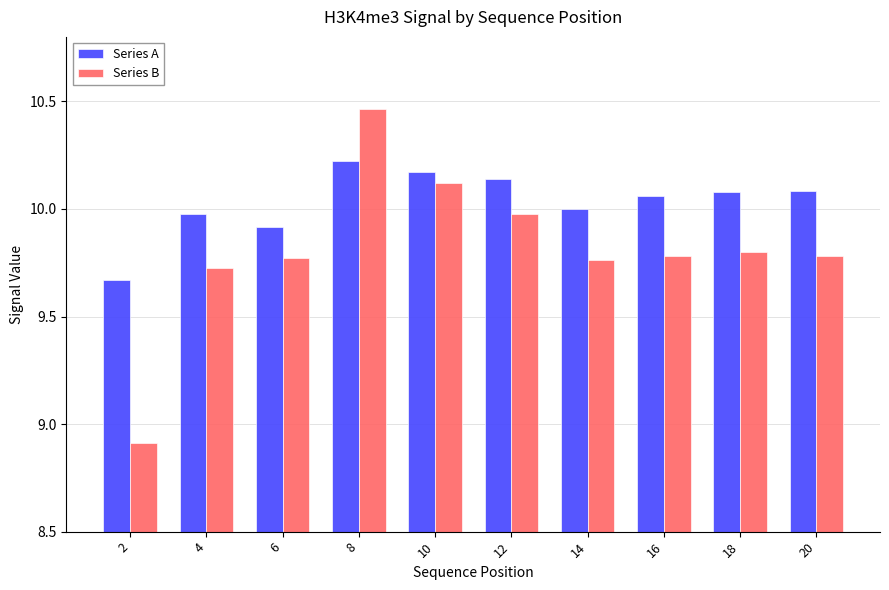

Which series changed the most between 2 and 8?

Series B